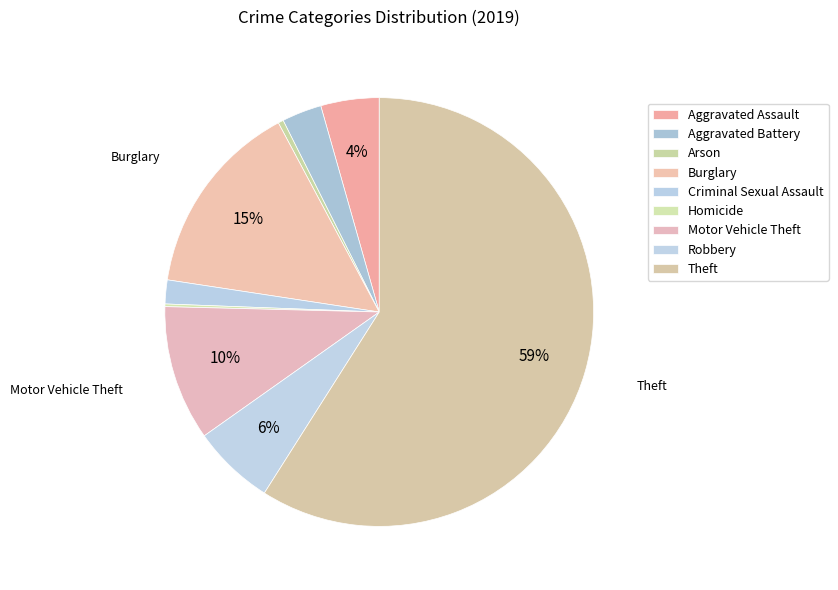

Is it true that Criminal Sexual Assault is 2% of the pie?

True